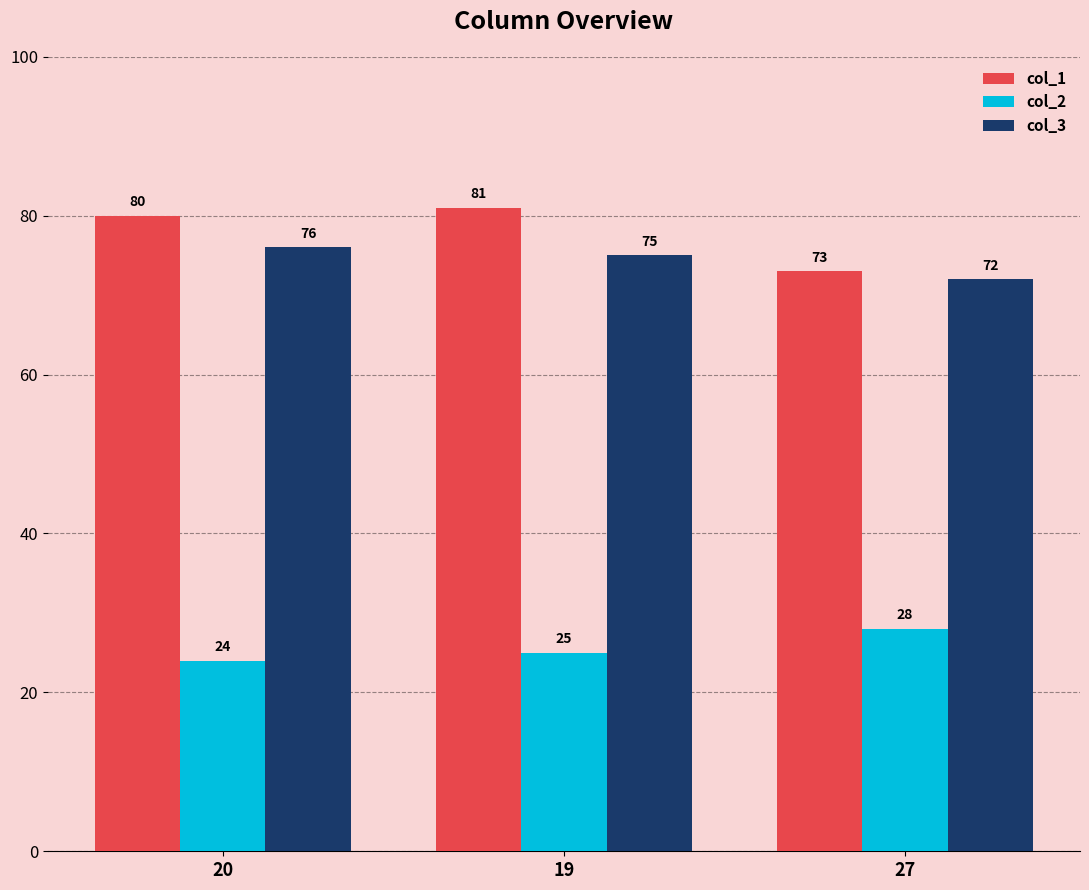

At 27, list the series in order from smallest to largest.

col_2, col_3, col_1